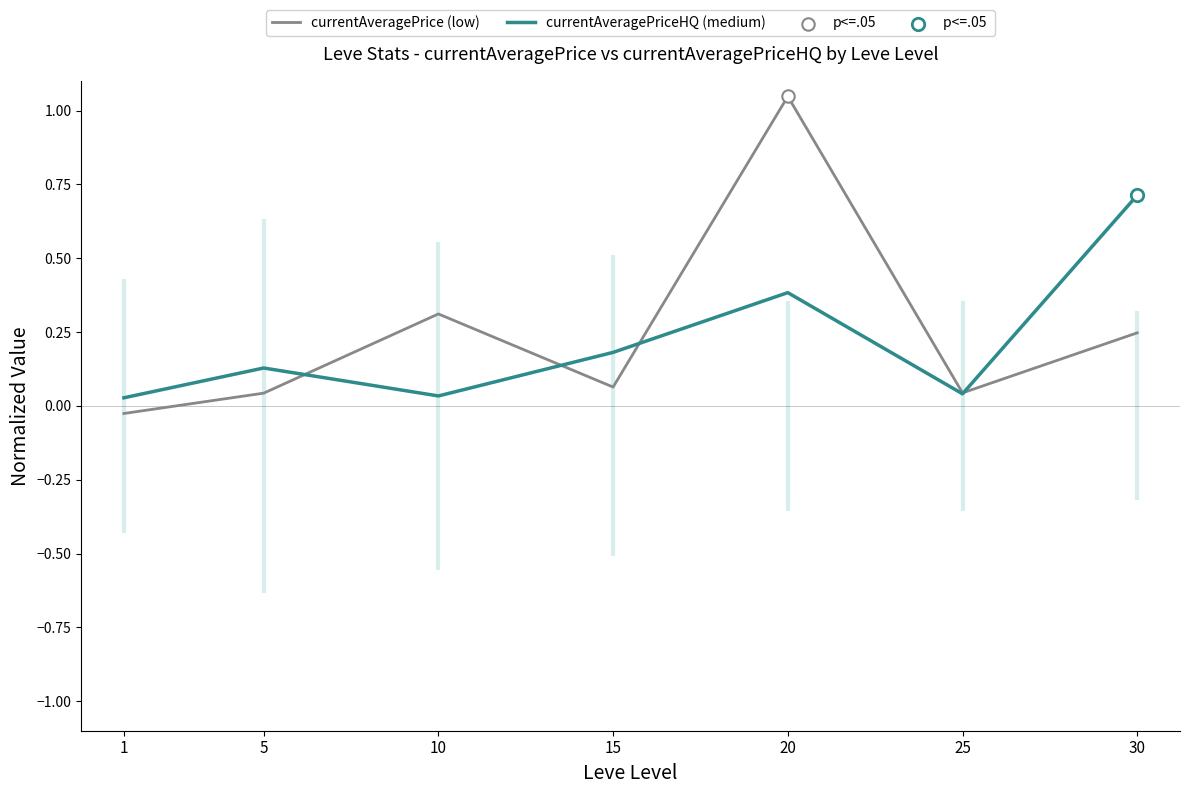

Which series contains the lowest Y value?

currentAveragePrice (low)